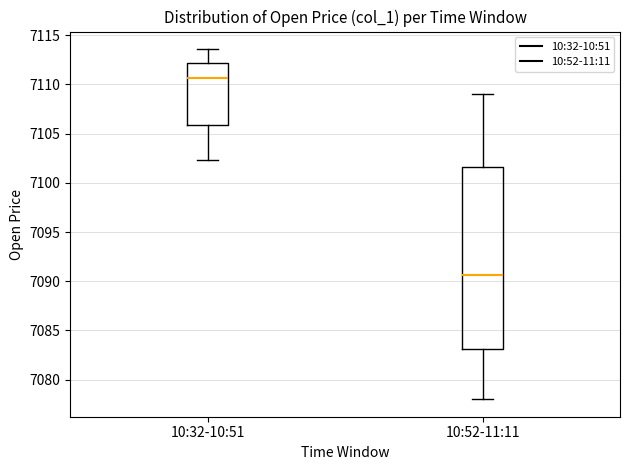

Reading left to right, read every box against the y-axis: the position of its median line, the range the box covers, and the ends of its whiskers. The values are not printed on the chart, so give them approximately, as read against the axis.

10:32-10:51: median 7110.5, box 7106.0 to 7112.0, whiskers 7102.5 to 7113.5
10:52-11:11: median 7090.5, box 7083.0 to 7101.5, whiskers 7078.0 to 7109.0